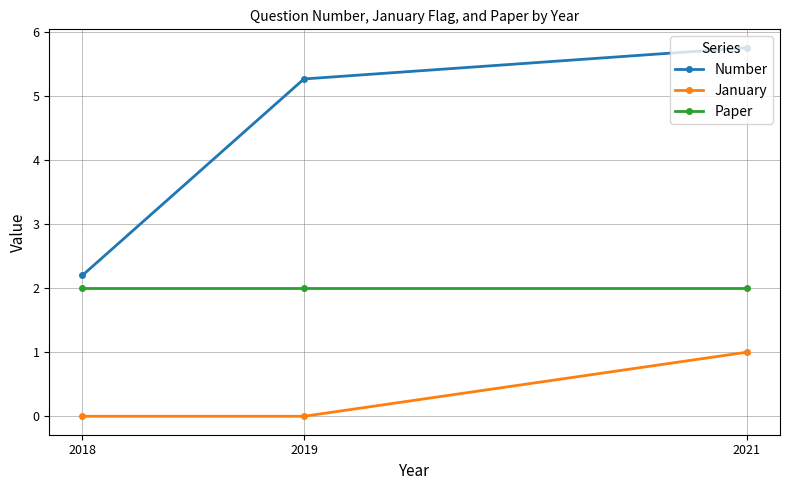

Does the chart have visible grid lines?

Yes